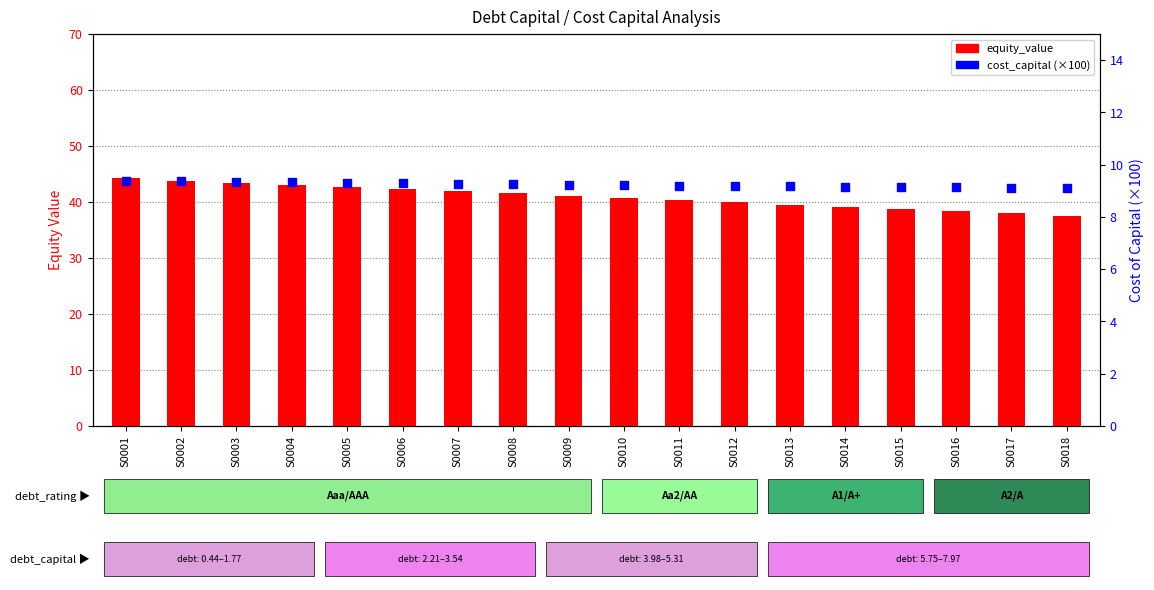

Which series contains the highest Y value?

equity_value